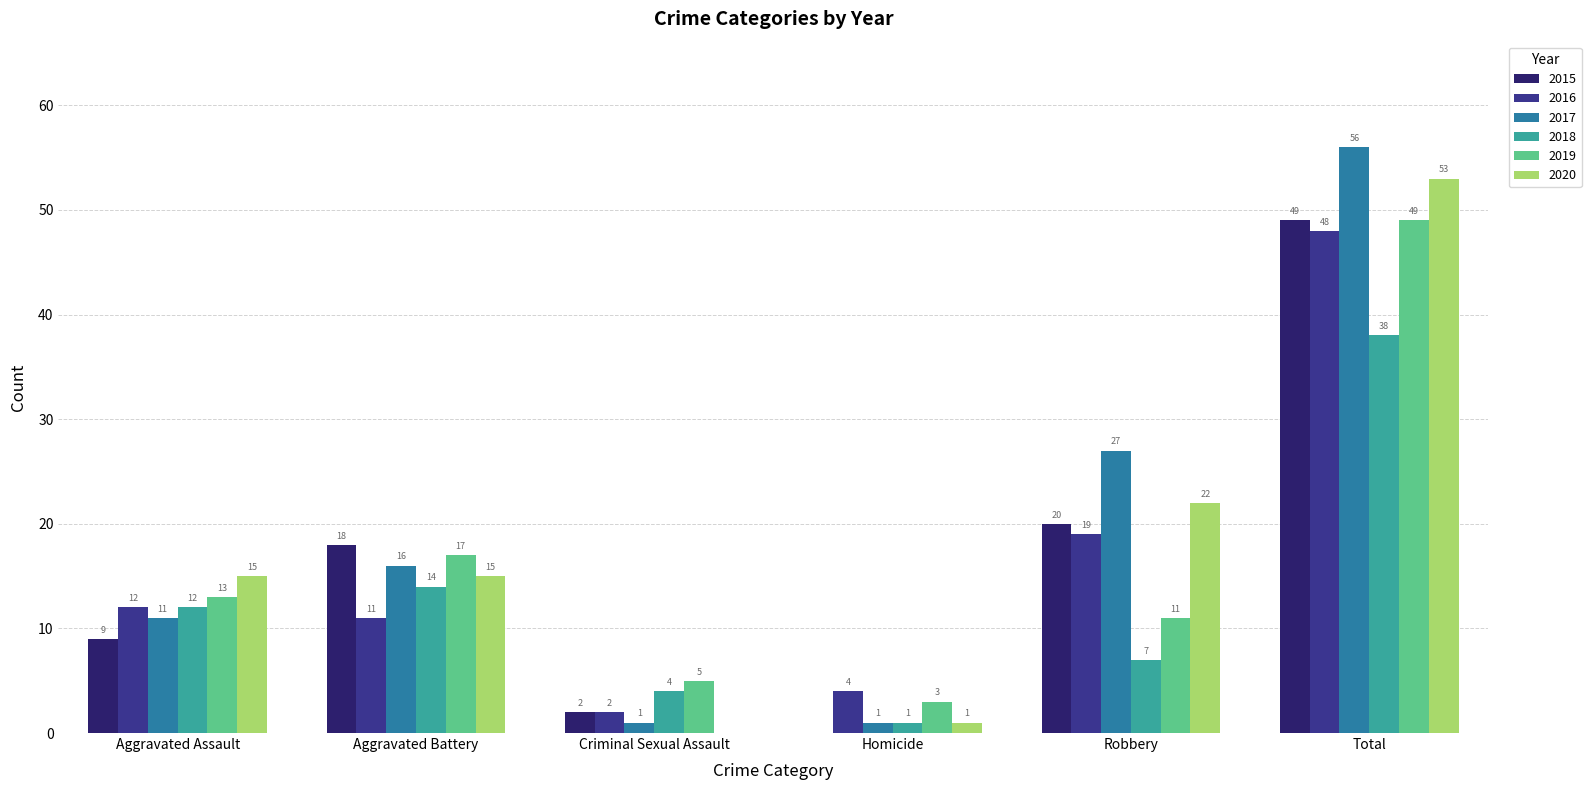

Which series has the largest range (max minus min)?

2017